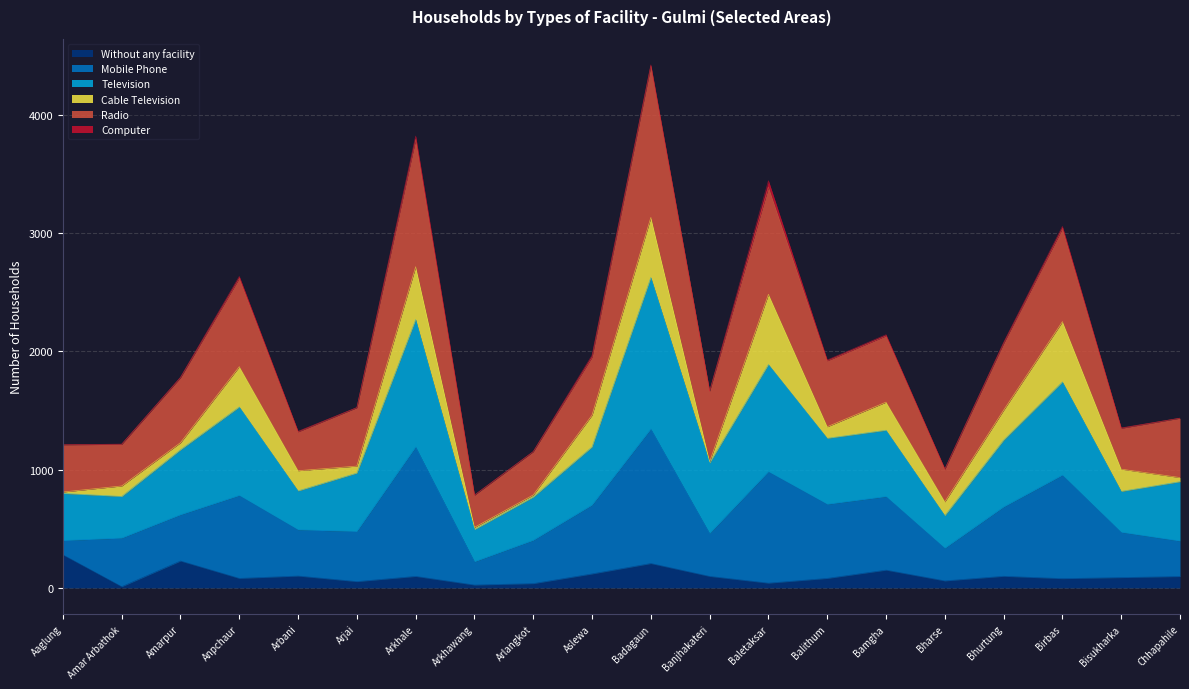

True or false: Without any facility and Television cross at least once.

False